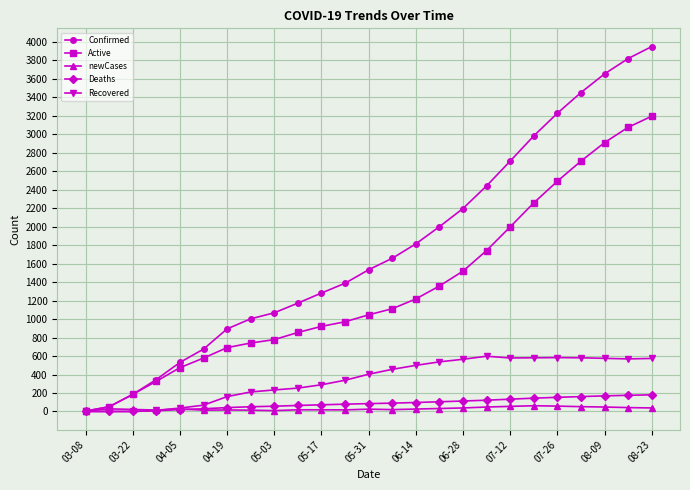

After their last crossing, which series has the higher values: Deaths or newCases?

Deaths